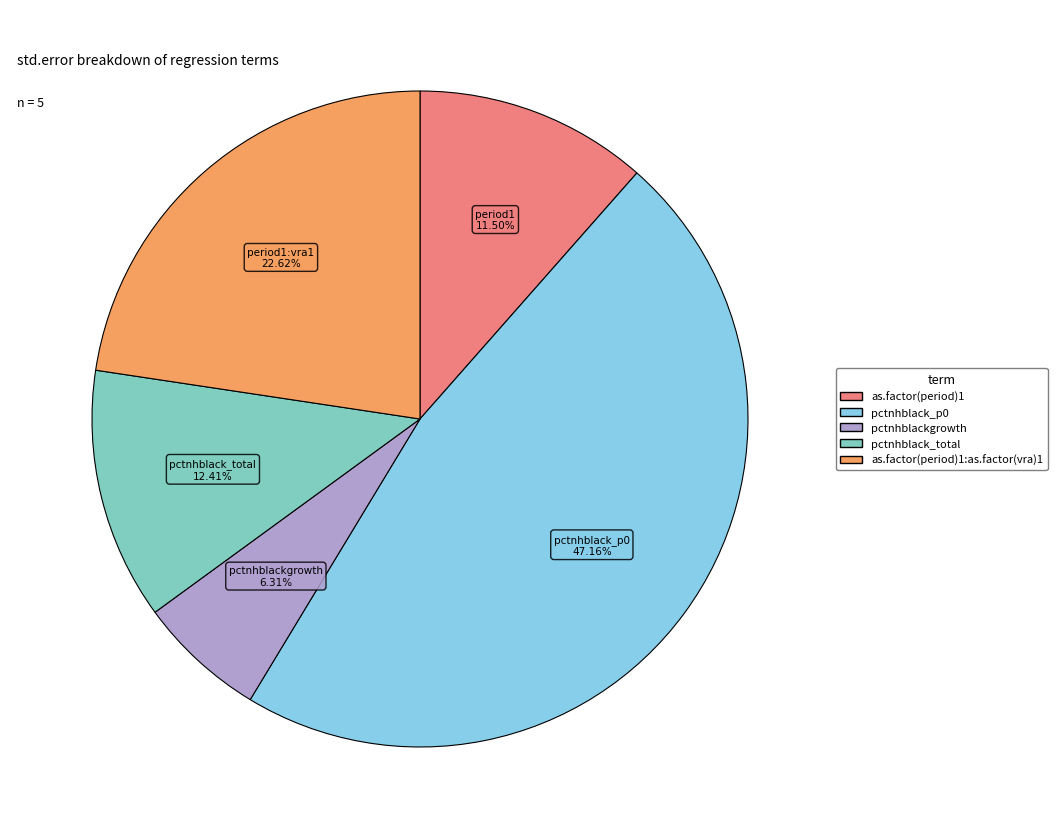

Is there a majority slice in this chart?

No